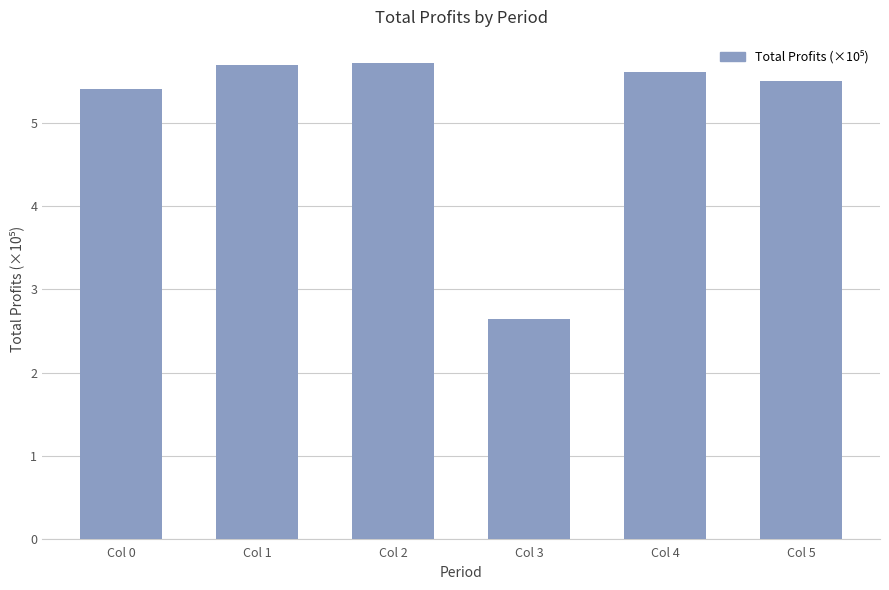

What is the smallest value displayed?

2.6